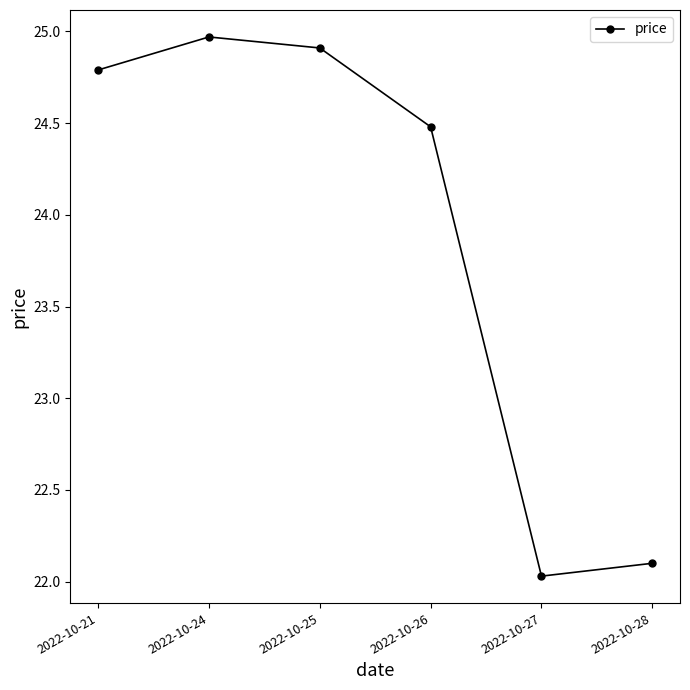

The value at 2022-10-21 is 43.9. True or false?

False